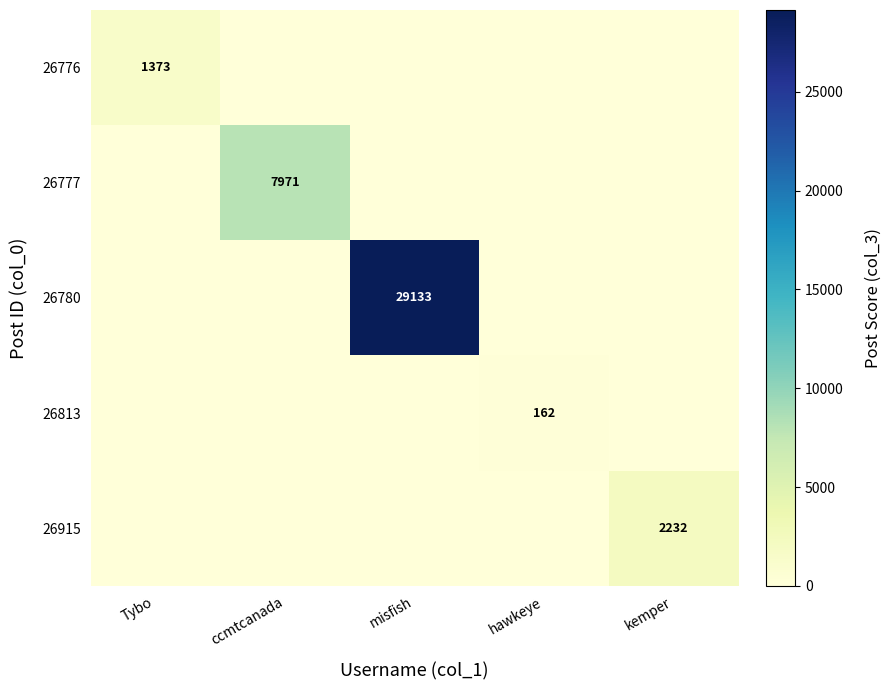

The value of 26776 at Tybo is 486. True or false?

False